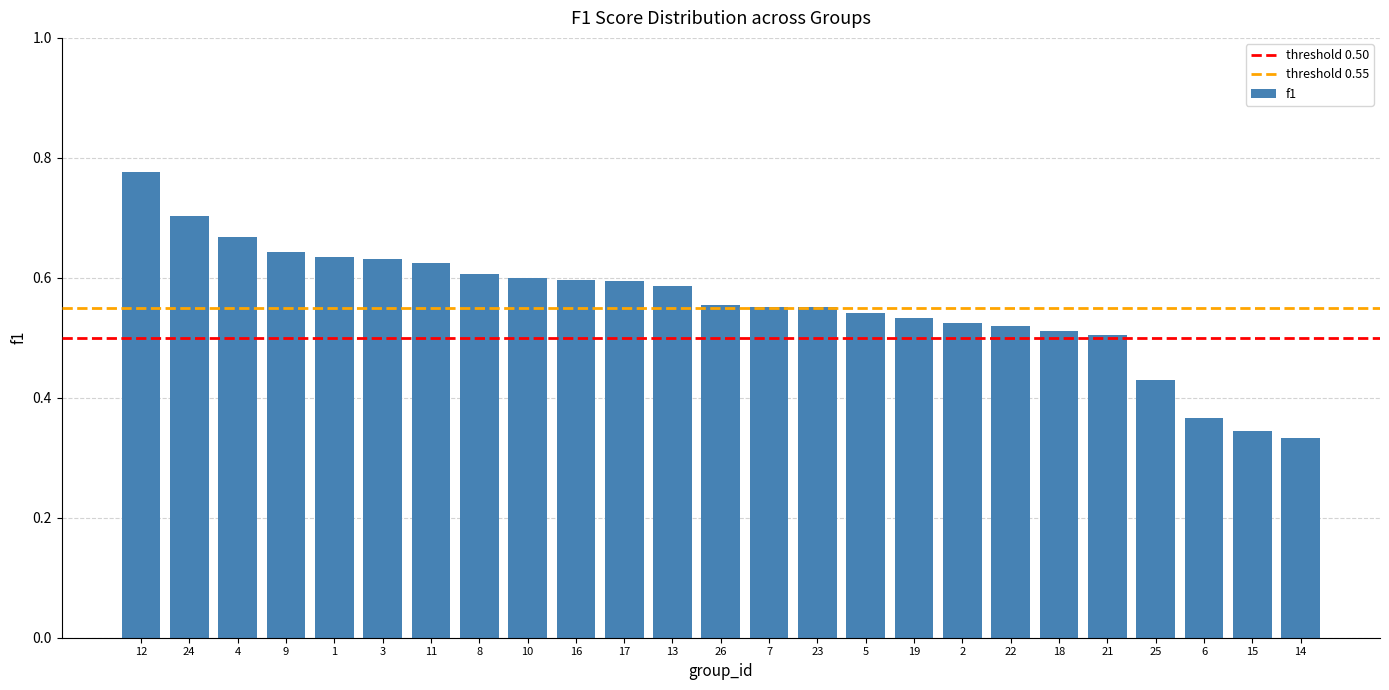

Is it true that the value at 1 is 0.4?

False